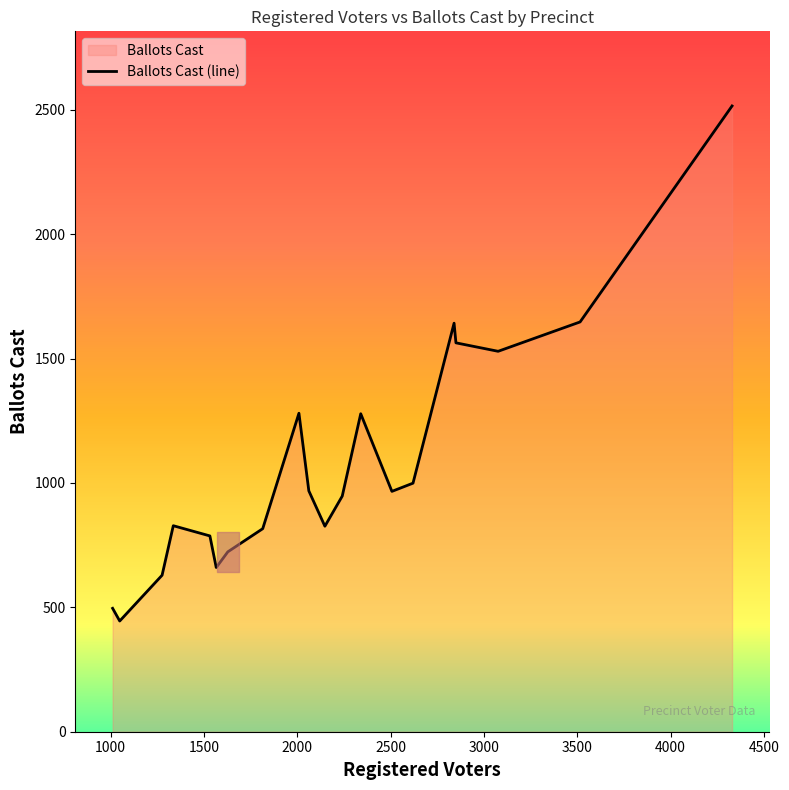

What is the greatest value displayed?

2515